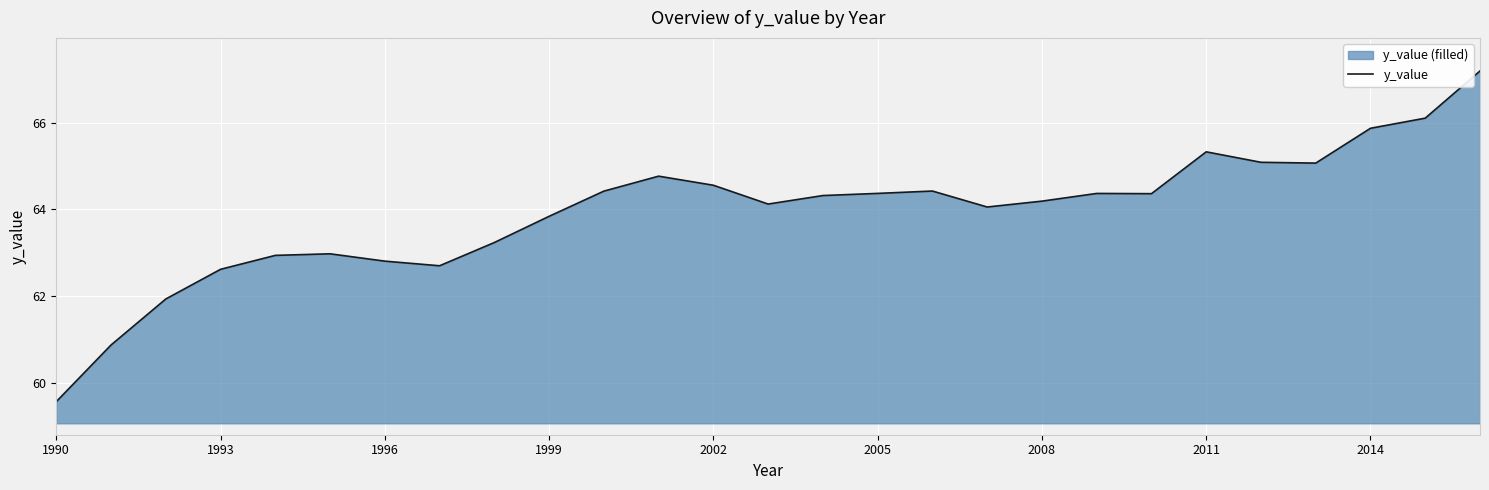

What value does the data have at 2011?

65.3